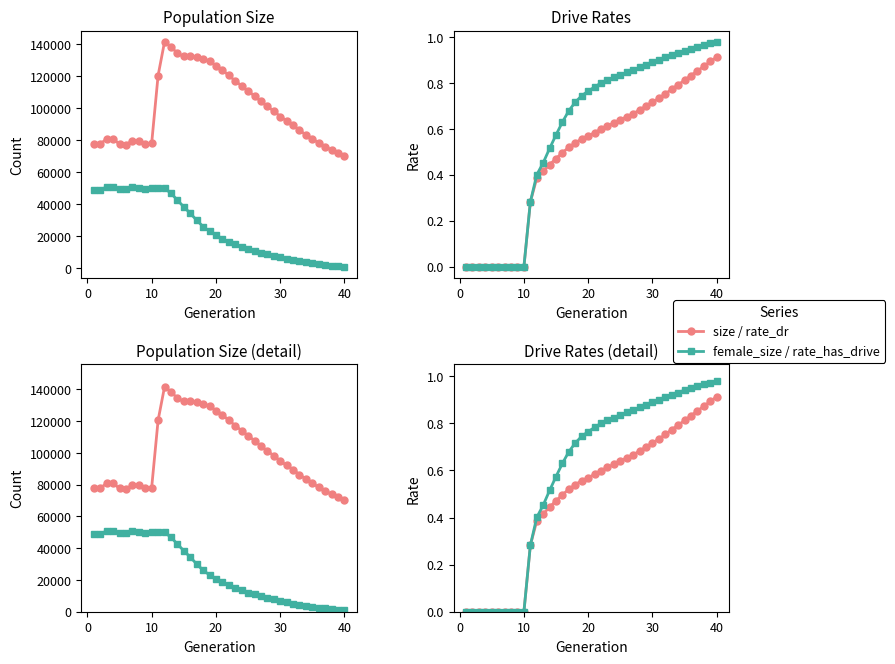

What are all the series names shown in the legend?

size, female_size, rate_dr, rate_has_drive